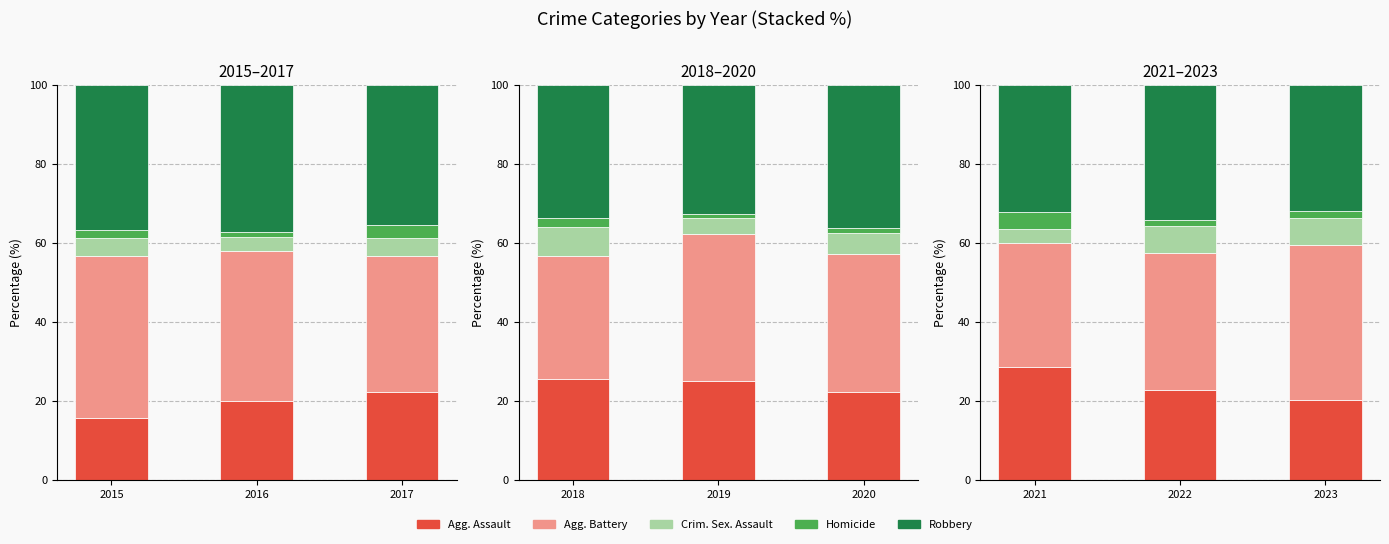

Which series has the largest range (max minus min)?

Aggravated Assault